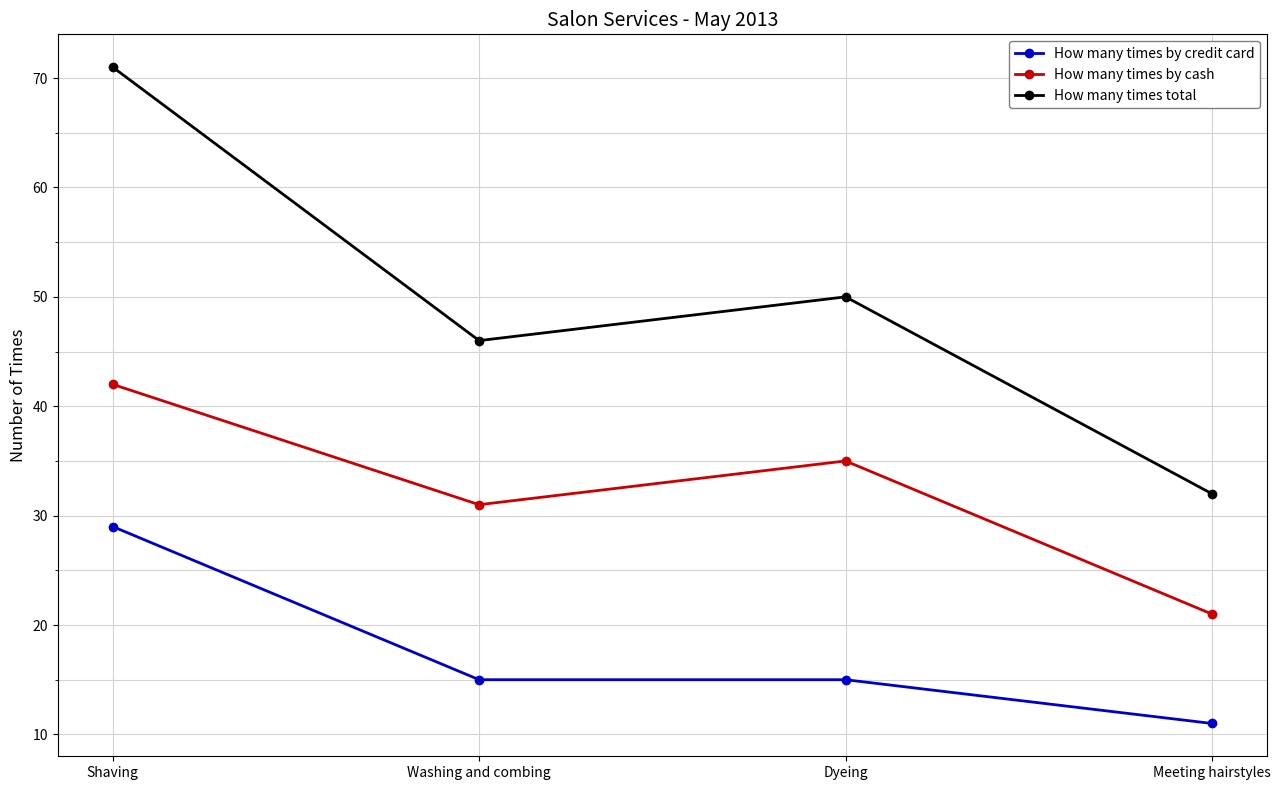

Which series changed the most between Dyeing and Meeting hairstyles?

How many times total